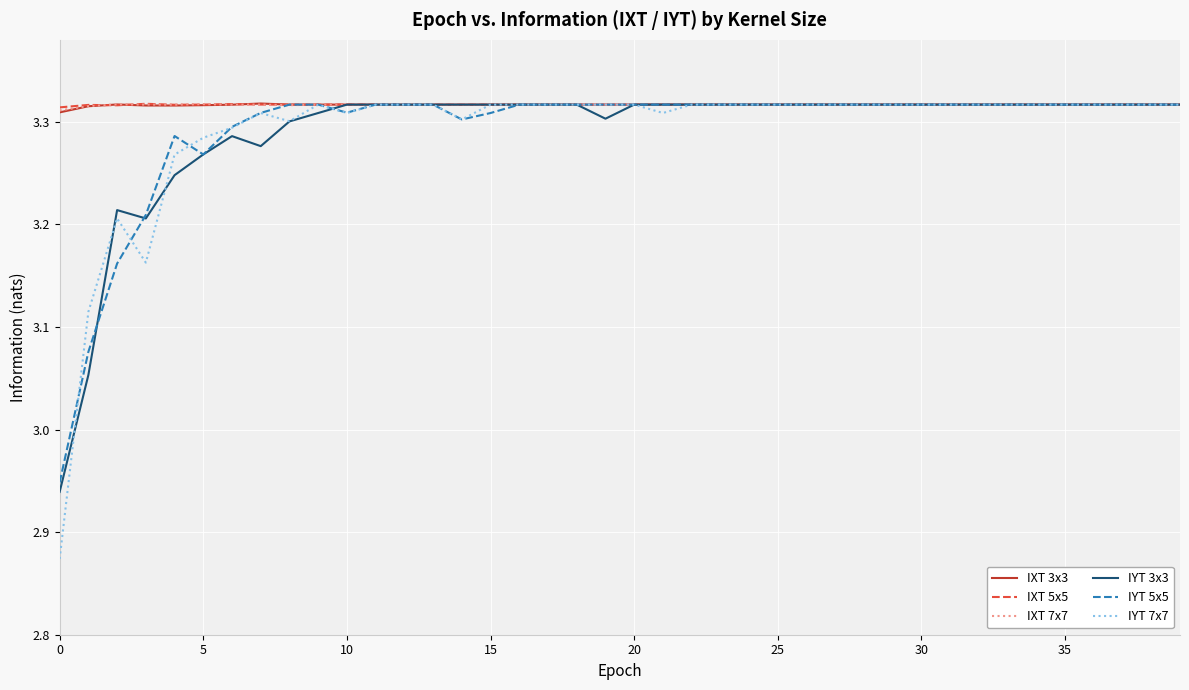

Does the chart display data point markers on the line(s)?

No